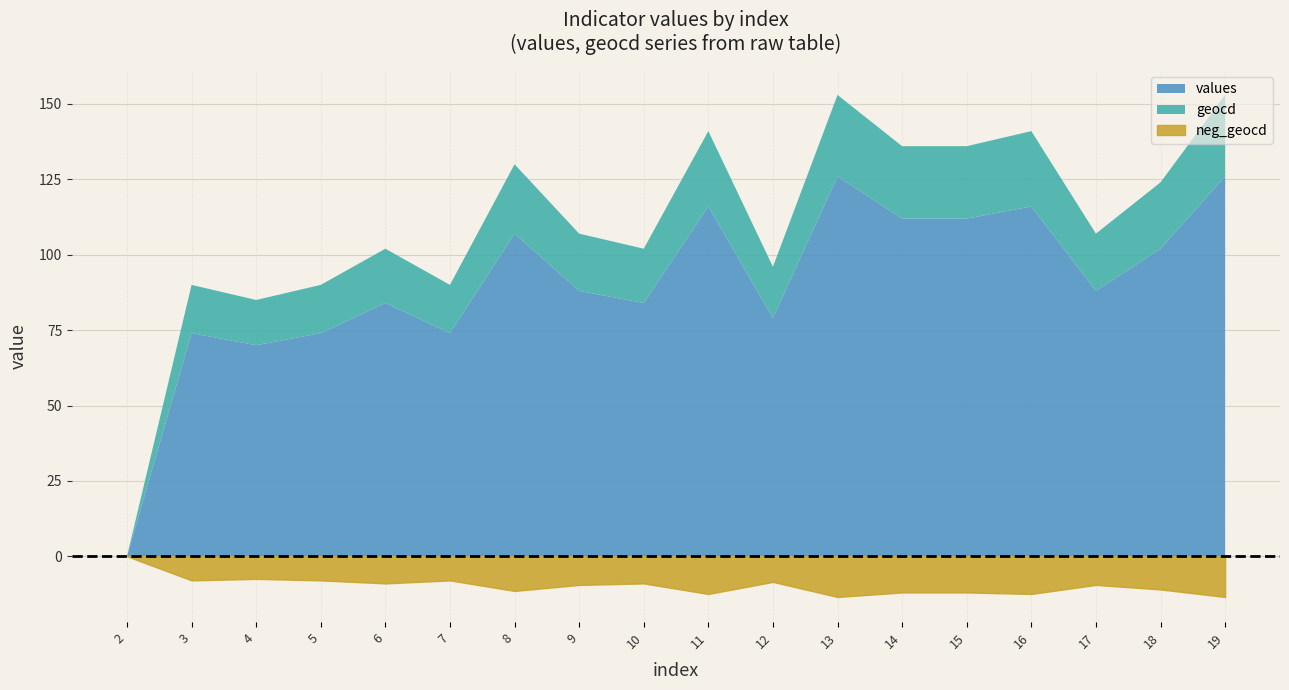

True or false: values and indicators intersect in this chart.

True